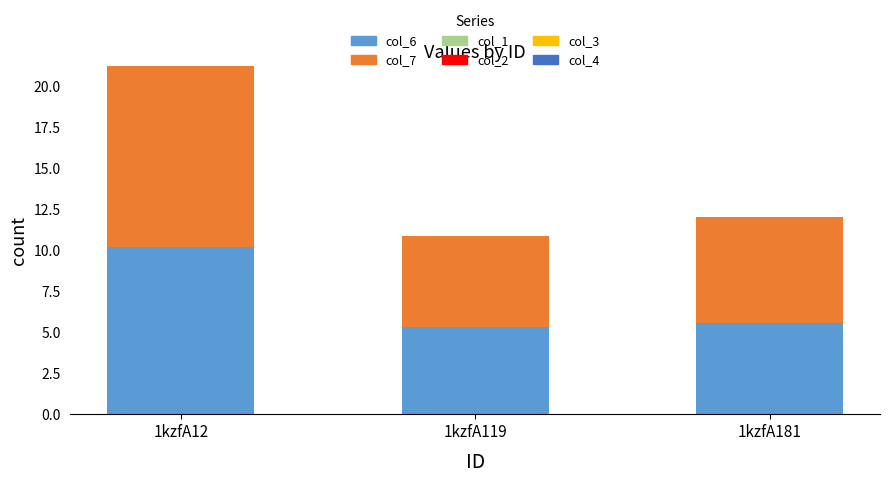

What is the total value across all series at 1kzfA119?

10.9